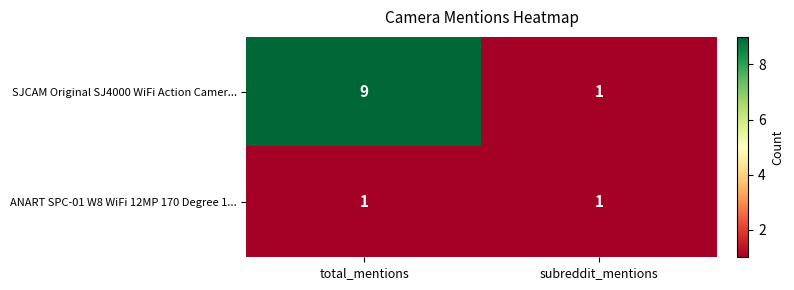

Count the number of data series in this chart.

2